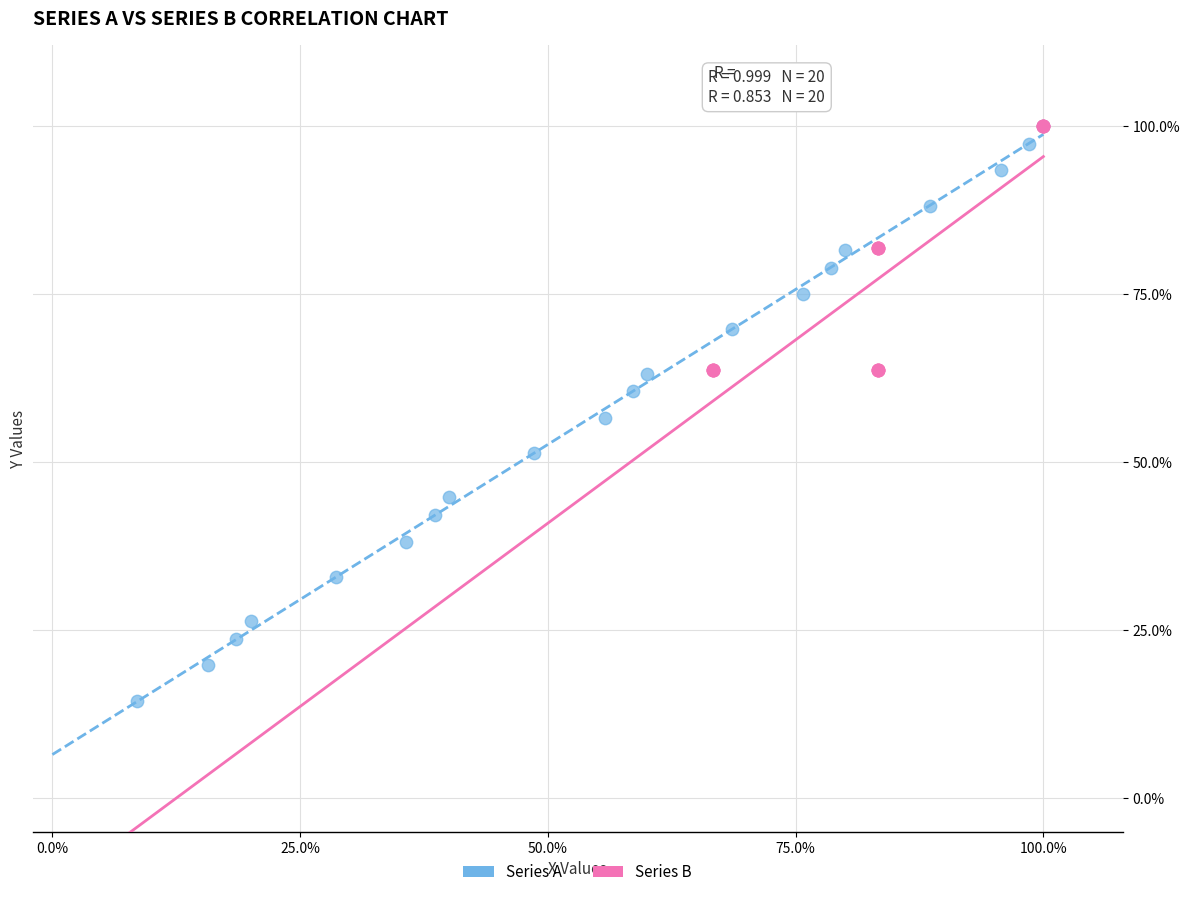

Which series has the widest spread of Y values?

Series A